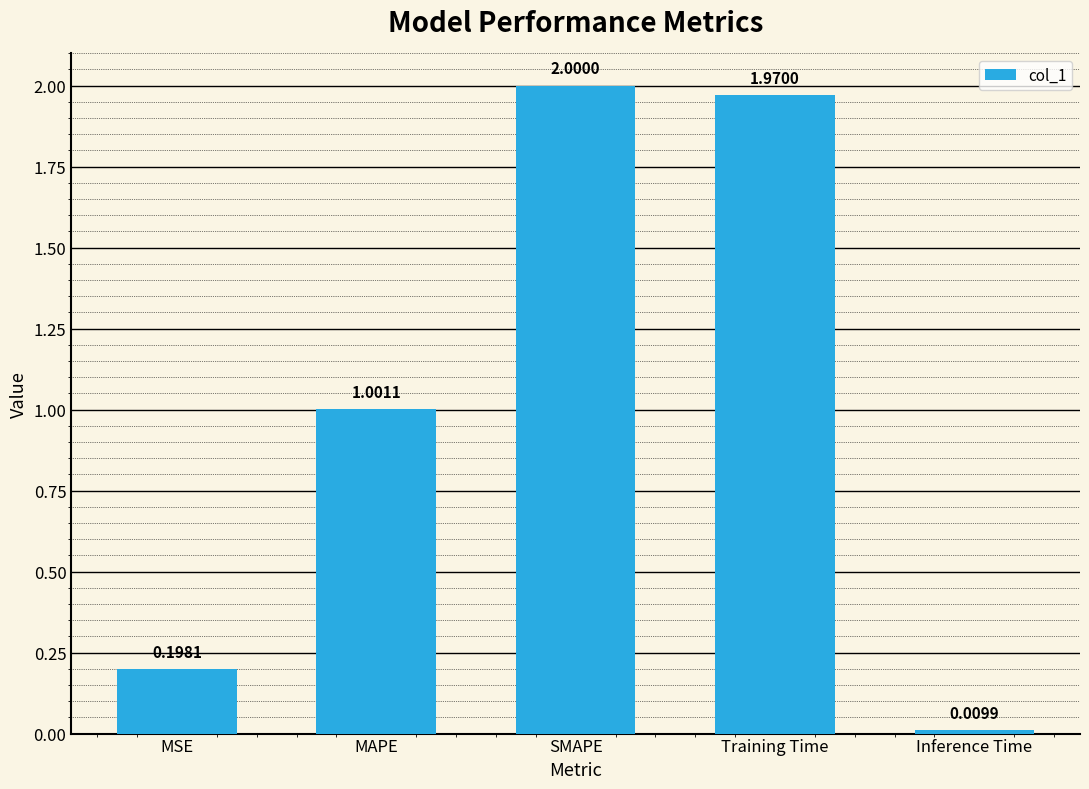

The chart shows a value of 0.3 at MSE. True or false?

False